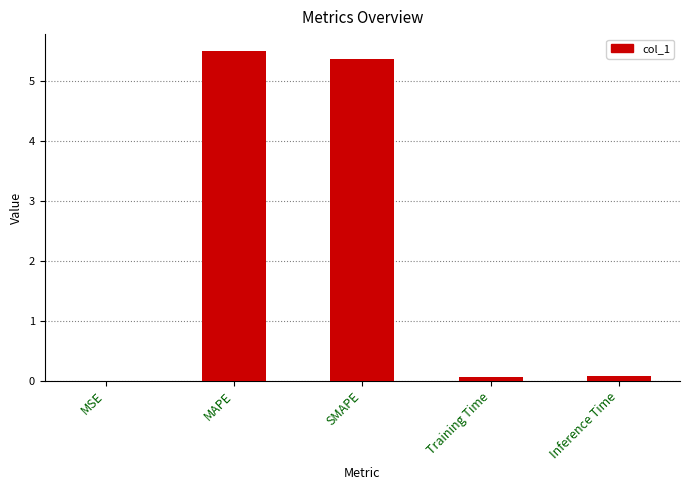

What value does the data have at SMAPE?

5.4